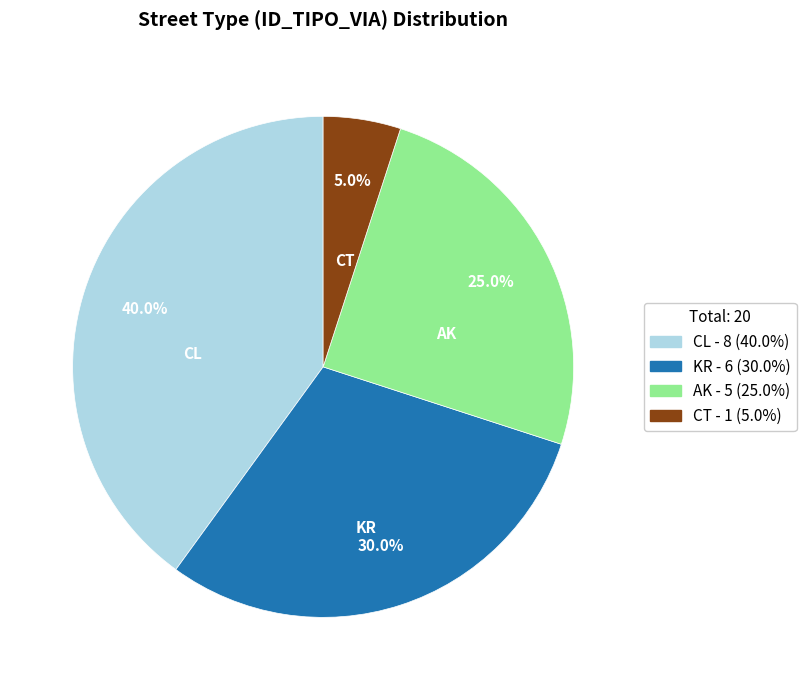

Is there any slice that represents more than half of the pie?

No